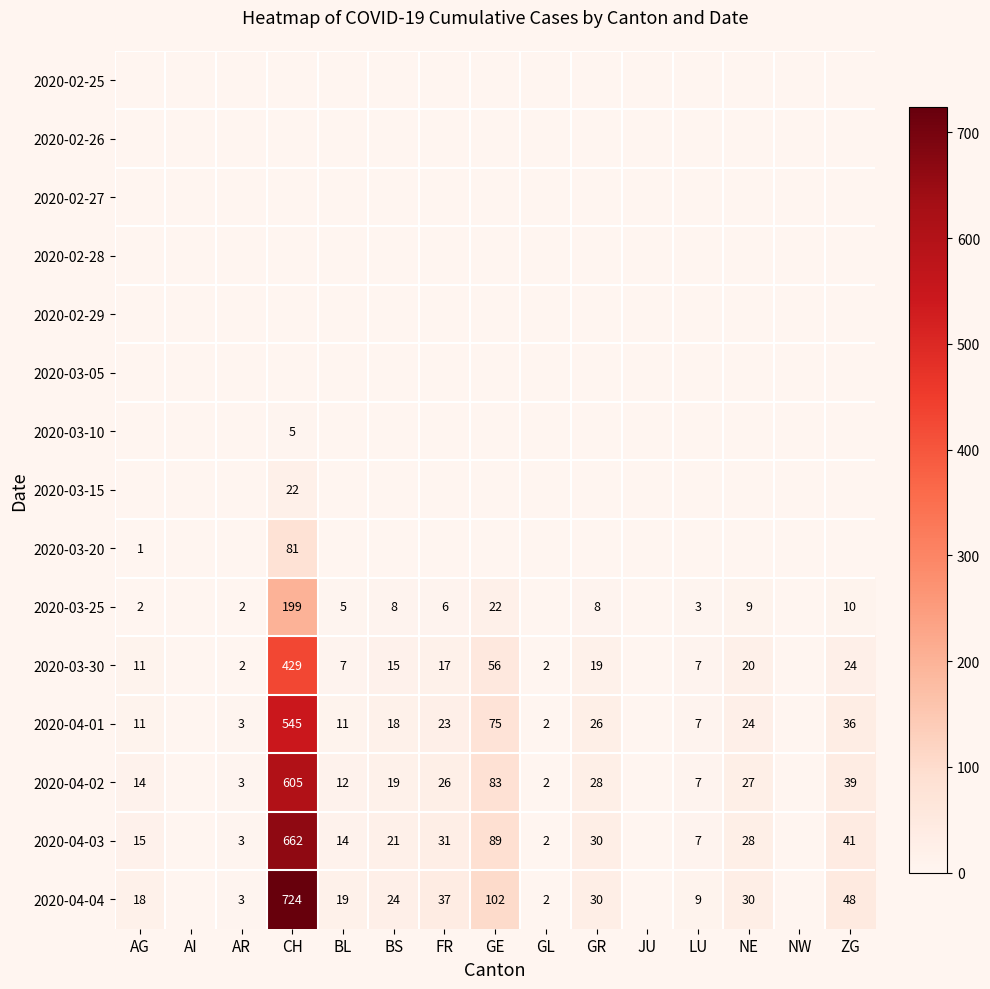

The value of 2020-04-02 at NE is 37. True or false?

False